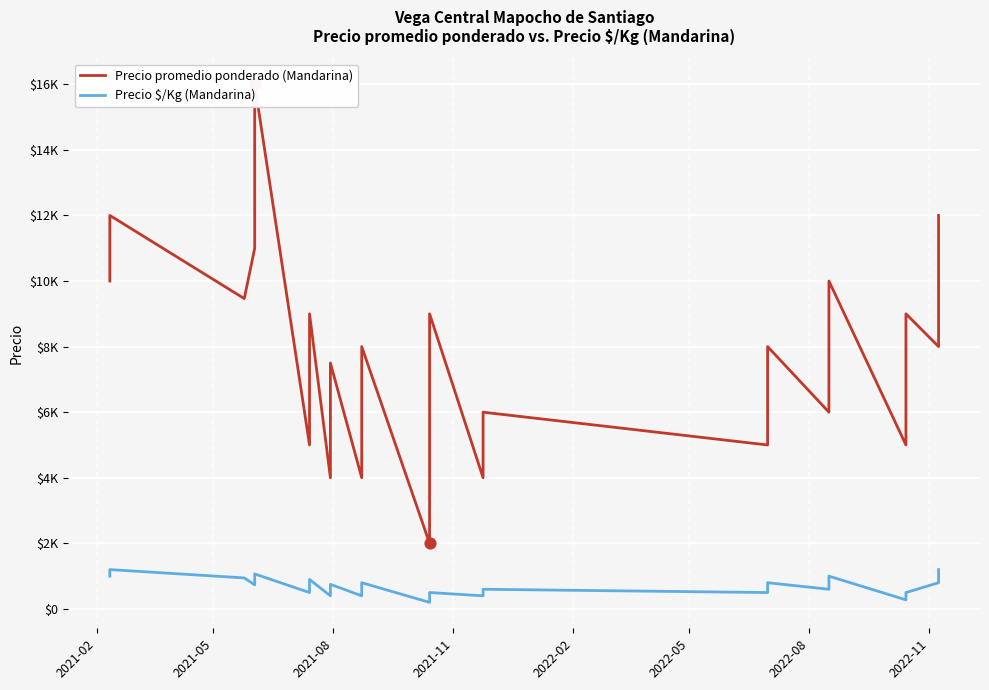

Which series reaches the maximum Y coordinate?

Precio promedio ponderado (Mandarina)